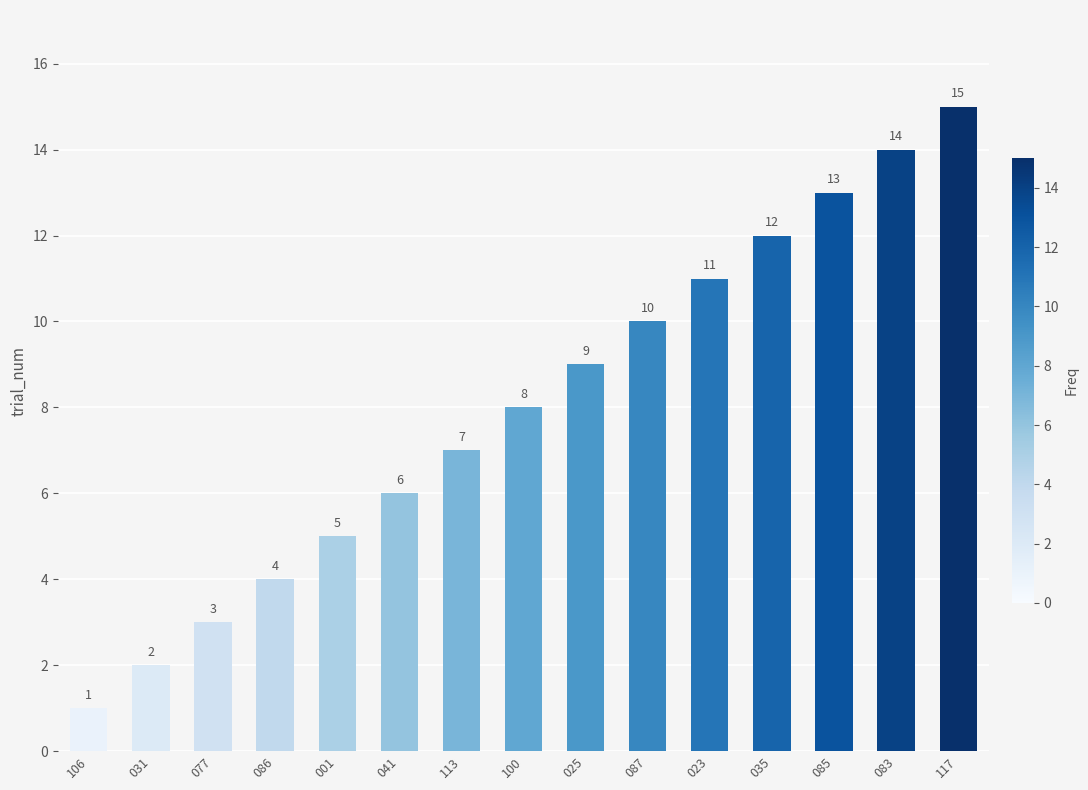

How many data points does each series have?

15